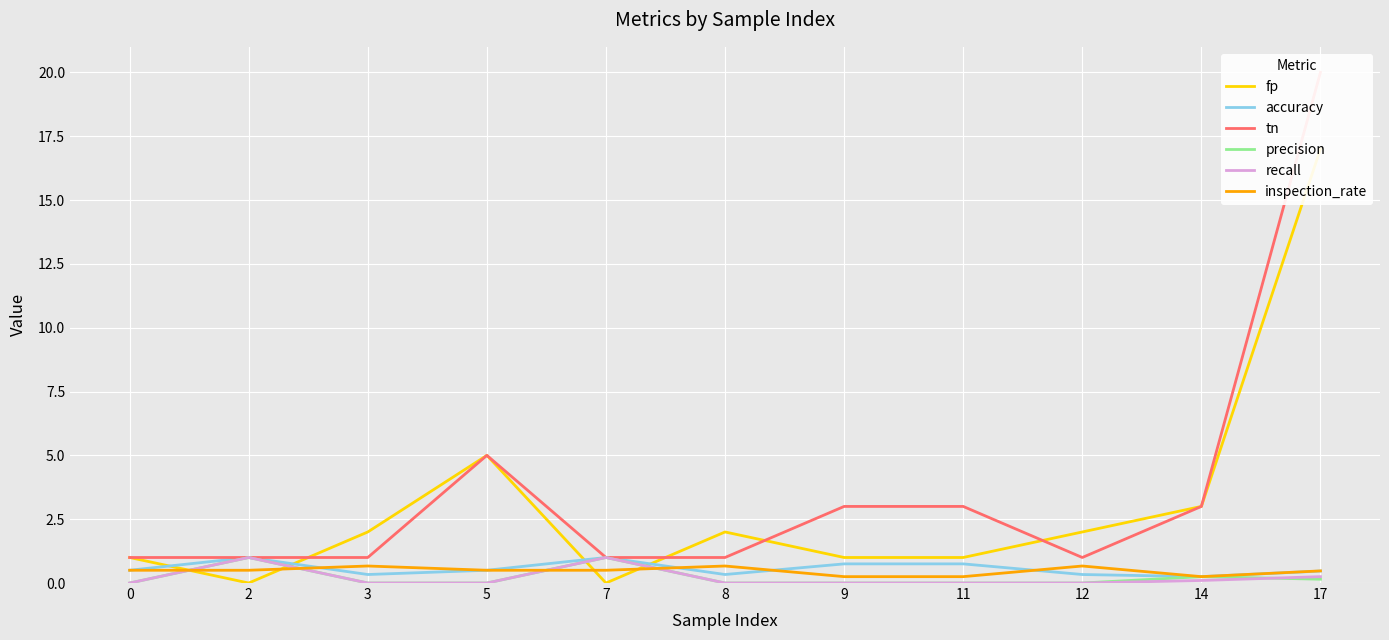

True or false: precision has a value of 0.5 at 9.

False